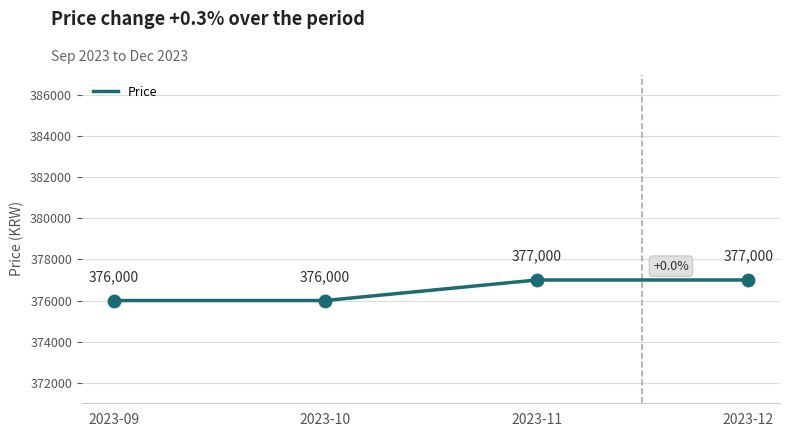

Between 2023-12 and 2023-10, which is larger?

2023-12